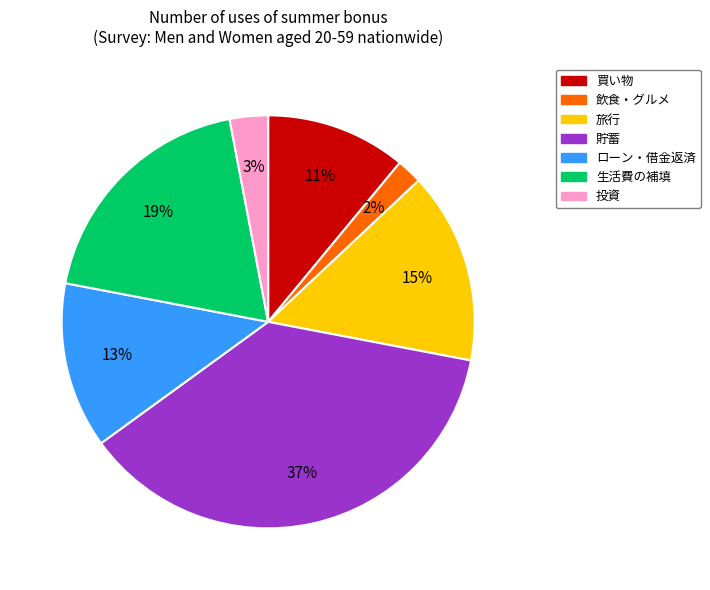

Is it true that 飲食・グルメ is 8% of the pie?

False